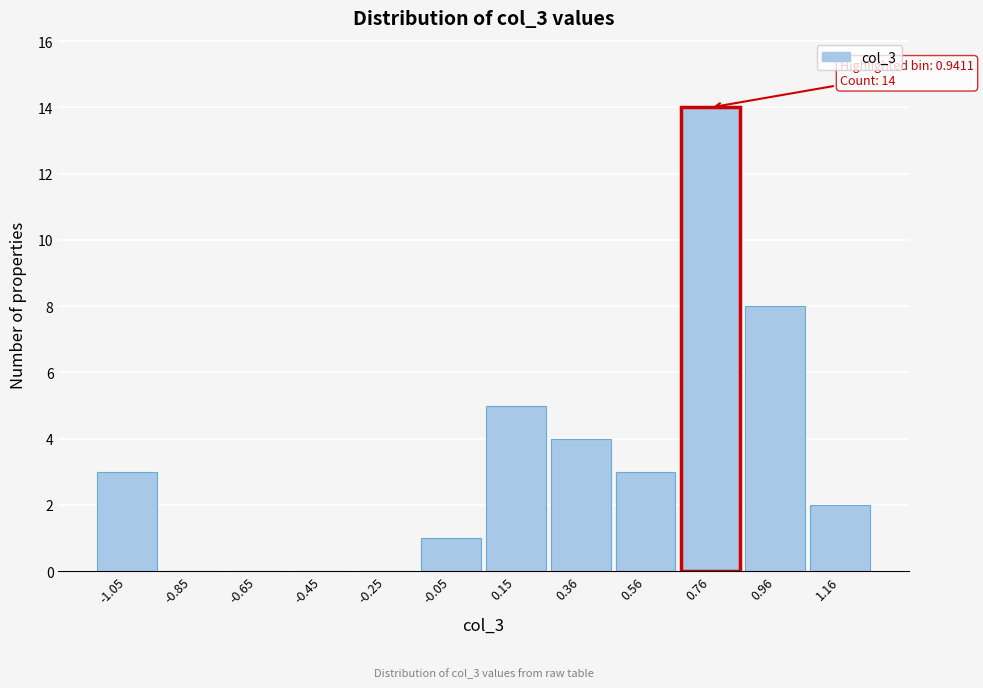

Reading left to right, extract all data points from this chart.

-1.05=3	-0.85=0	-0.65=0	-0.45=0	-0.25=0	-0.05=1	0.15=5	0.36=4	0.56=3	0.76=14	0.96=8	1.16=2